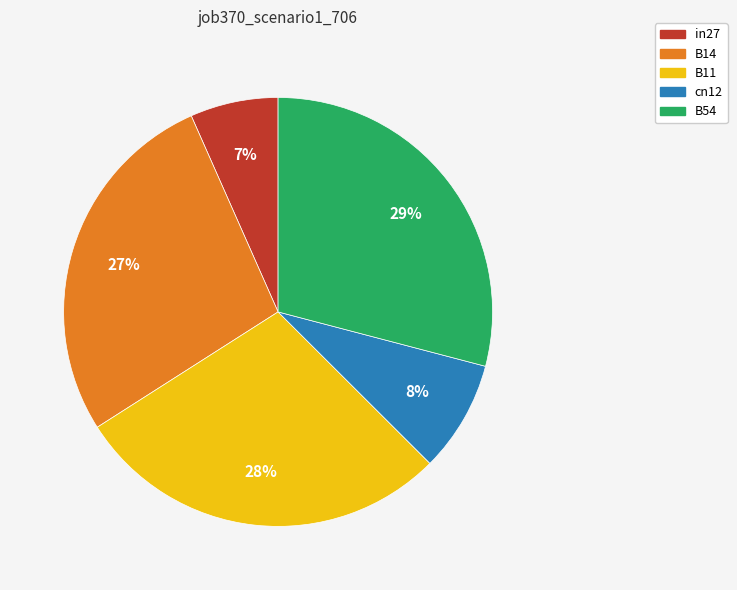

To the nearest percent, what percentage of the pie is B54?

29%